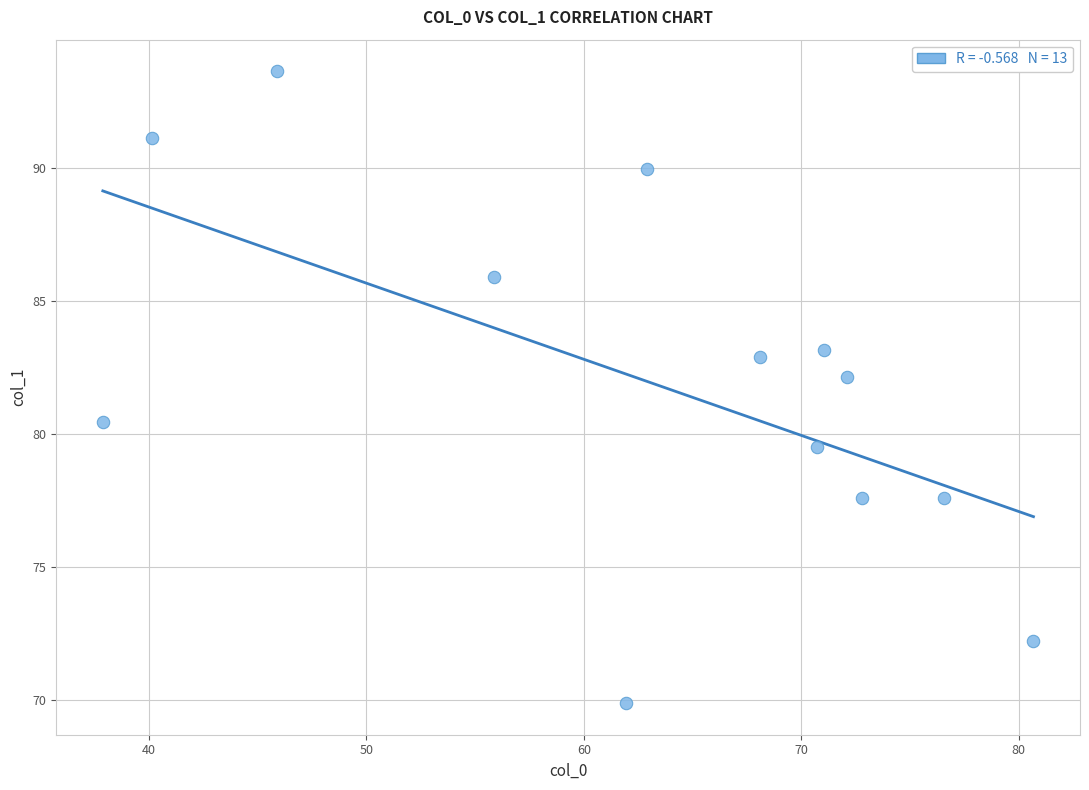

What Y value in the scatter plot is closest to 81?

80.5